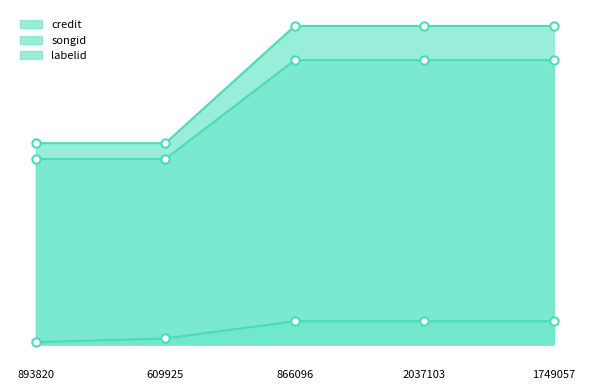

What is the label of the 1st point from the right?

1749057